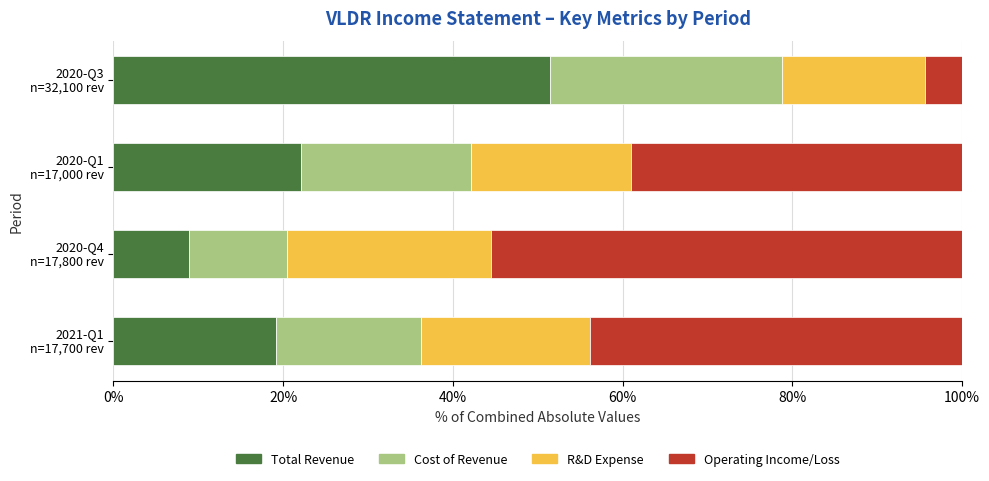

What is the highest value of the Total Revenue series?

51.4